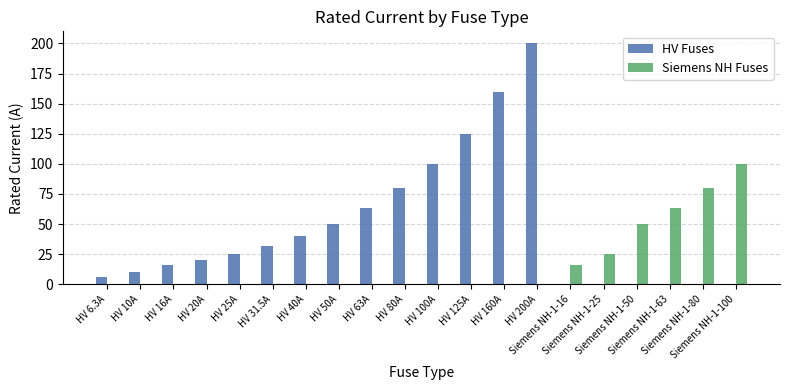

What is the difference between the Siemens NH Fuses values at Siemens NH-1-25 and HV 125A?

25.0